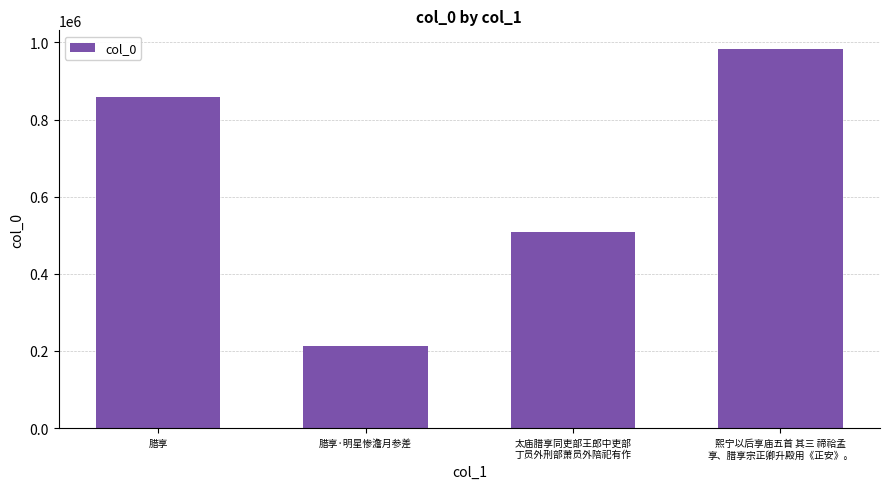

What is the label of the 4th bar from the left?

熙宁以后享庙五首 其三 禘祫孟
享、腊享宗正卿升殿用《正安》。